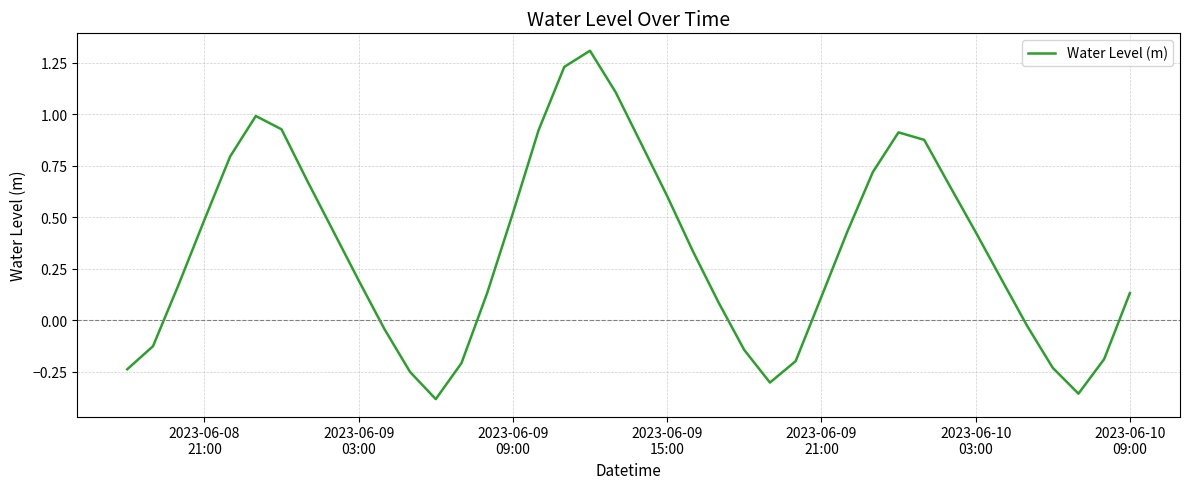

What is the difference between the maximum and minimum values?

1.7